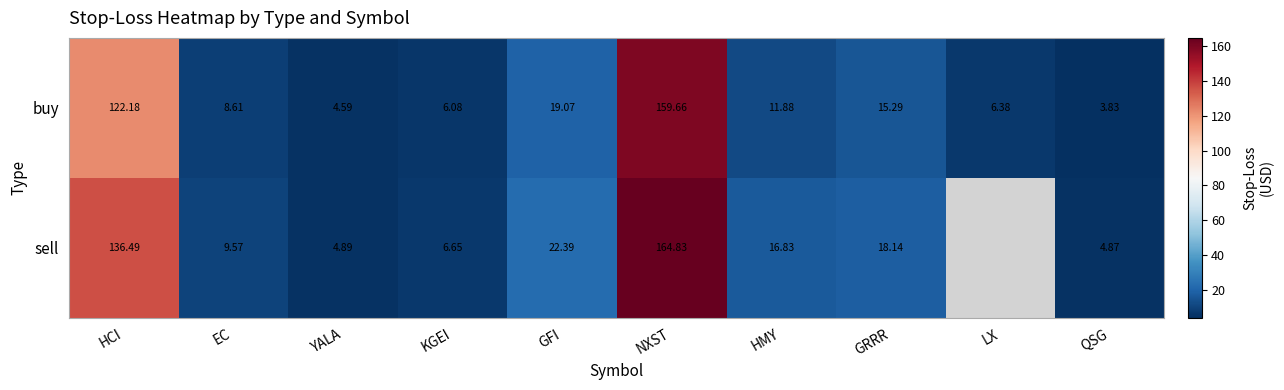

Which series changed the most between KGEI and QSG?

buy